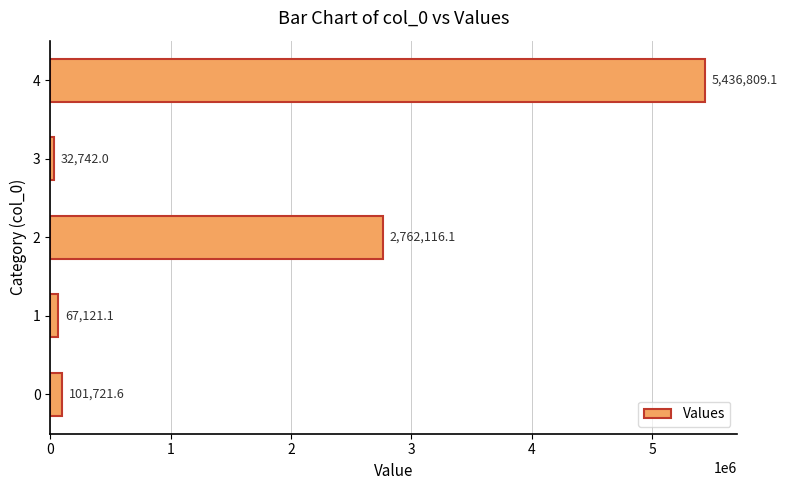

Reading bottom to top, what are all the values shown in this chart?

101721.6	67121.1	2762116.1	32742.0	5436809.1